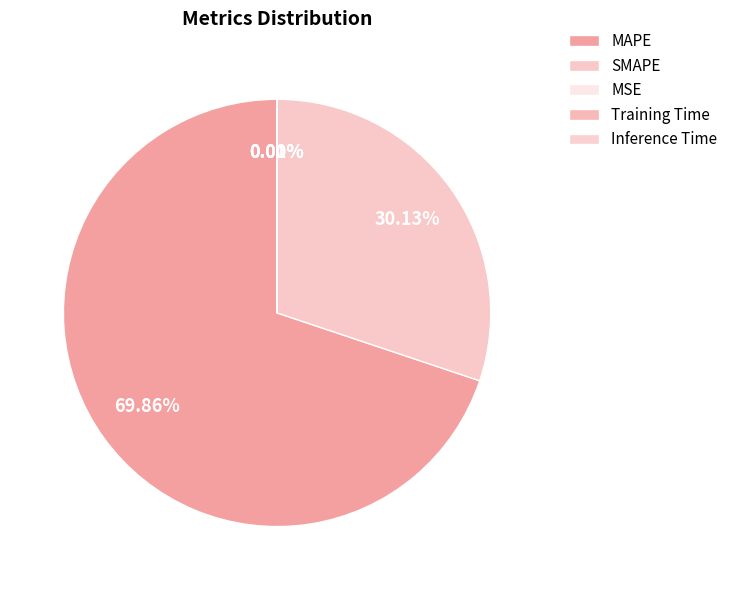

To the nearest percent, what percentage of the pie is MAPE?

70%